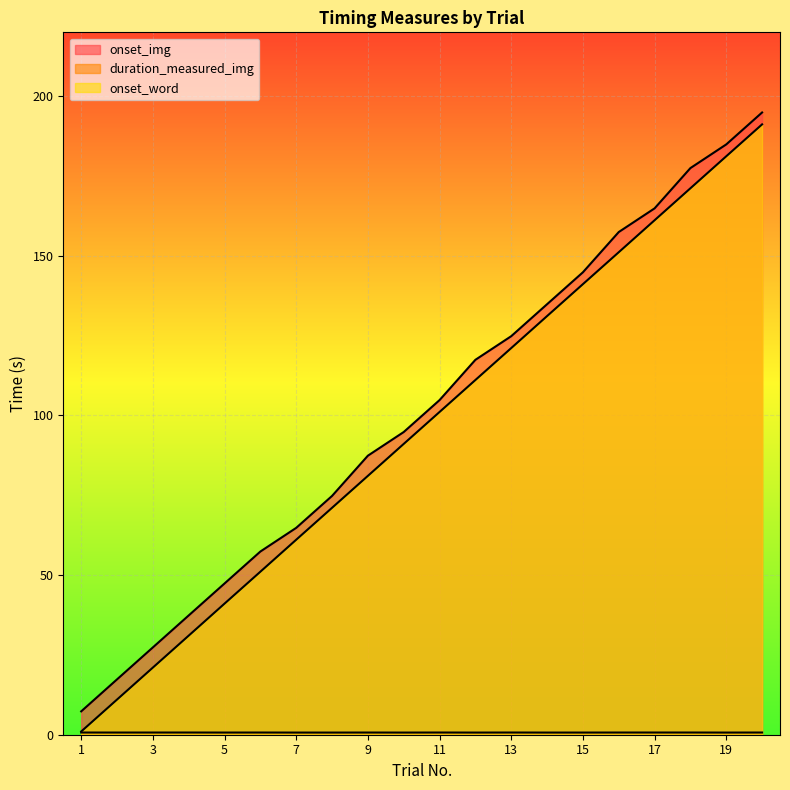

At which label does onset_word first exceed 101?

11